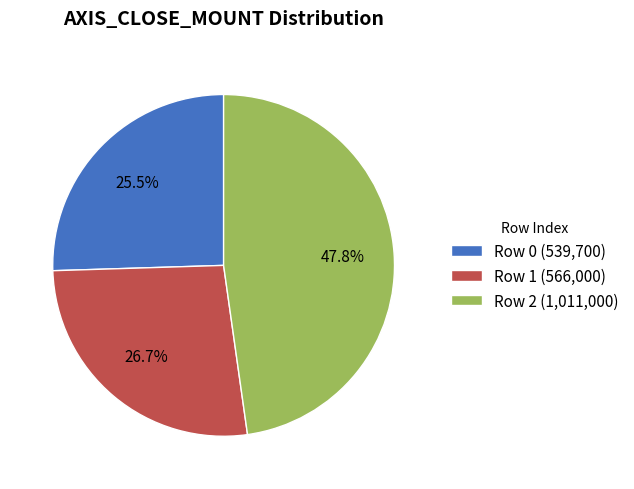

Rank the categories by value from highest to lowest.

Row 2, Row 1, Row 0